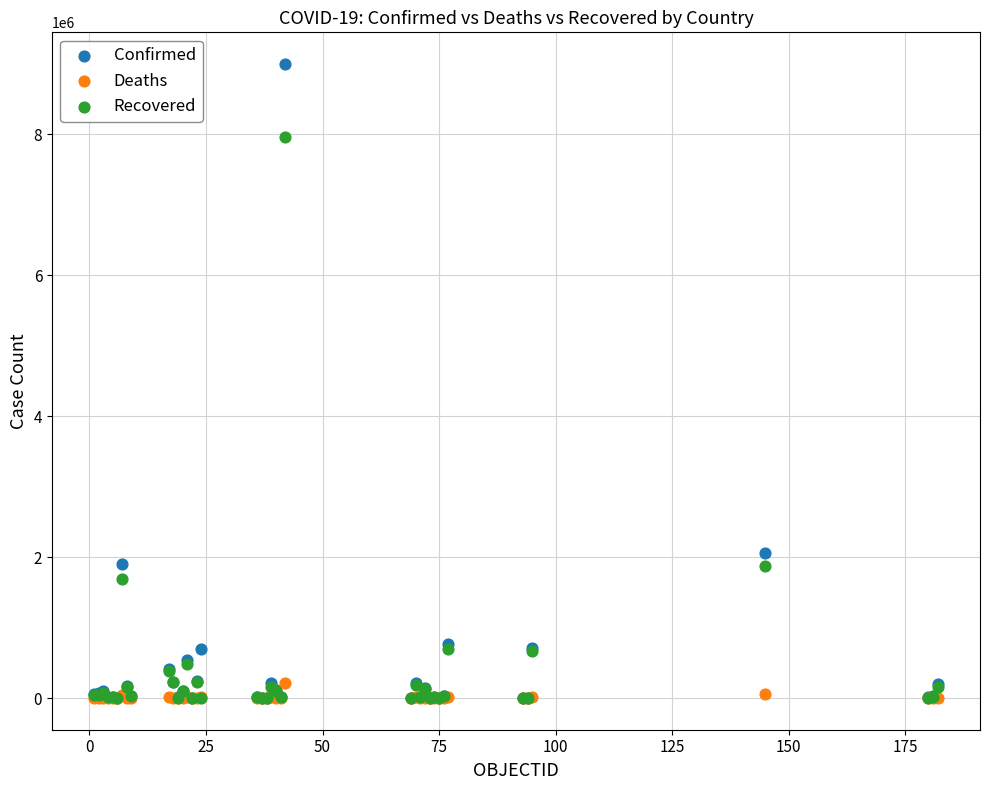

In the Confirmed series, what Y value is closest to 4498526?

2055305